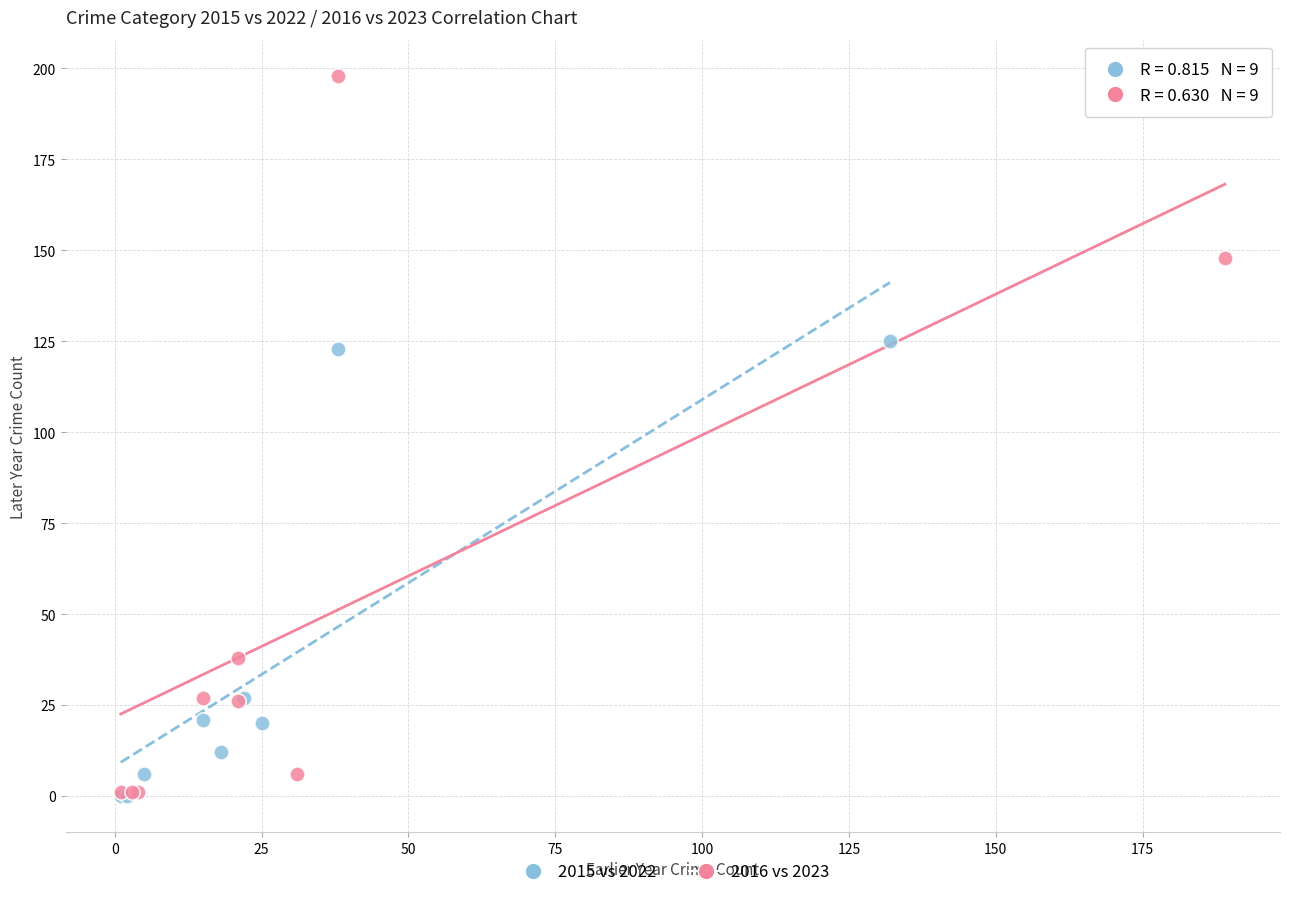

Which series has the largest Y range (max minus min)?

2016 vs 2023